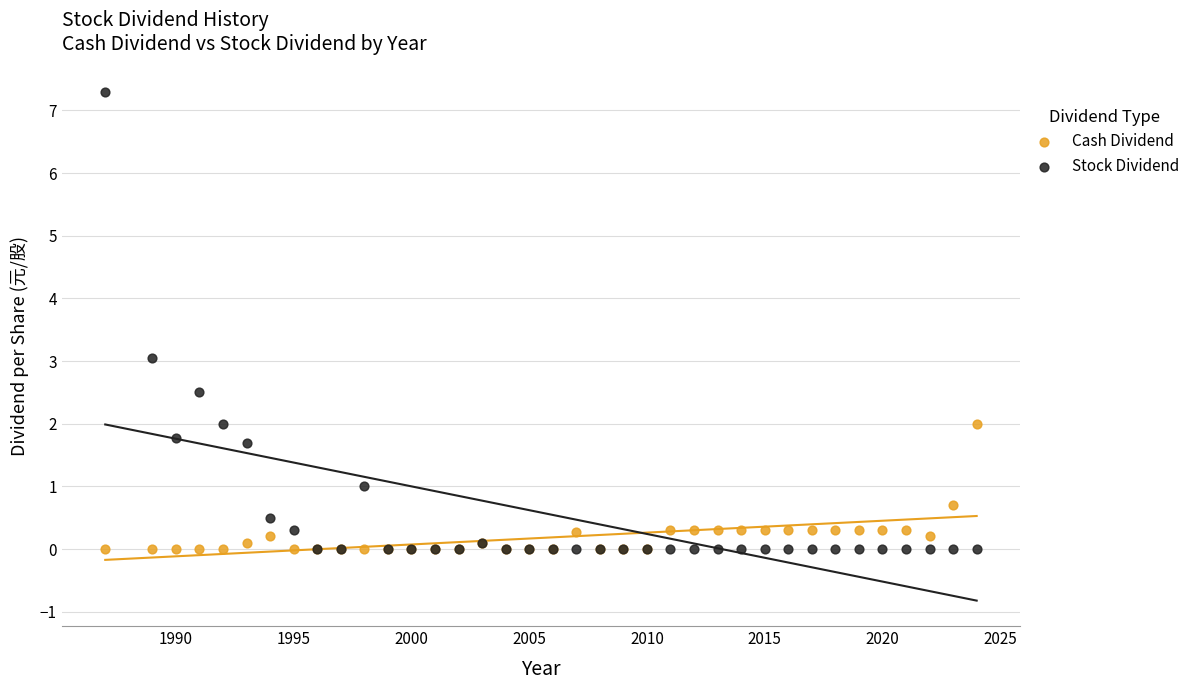

What are all the series names shown in the legend?

Cash Dividend, Stock Dividend